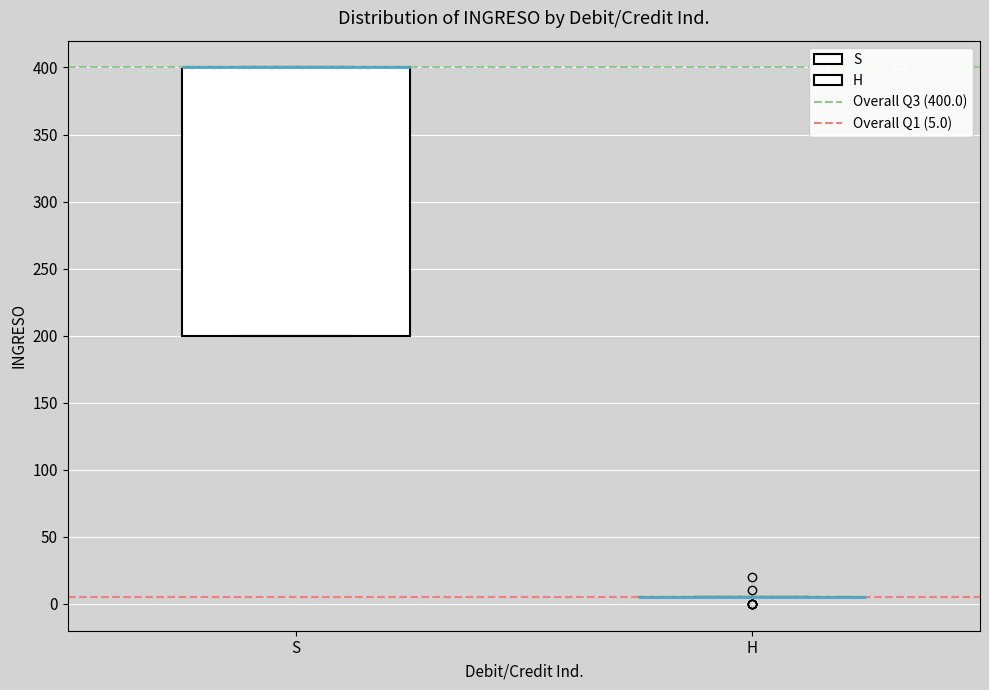

Comparing the boxes themselves (not the whiskers), which one is the tallest?

S